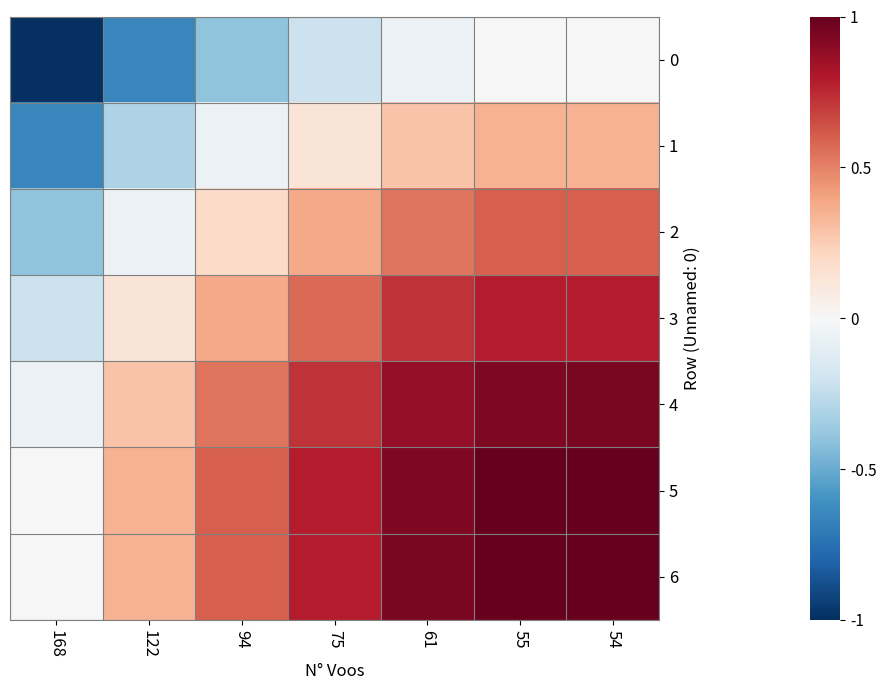

At how many categories does at least one series exceed 0?

7